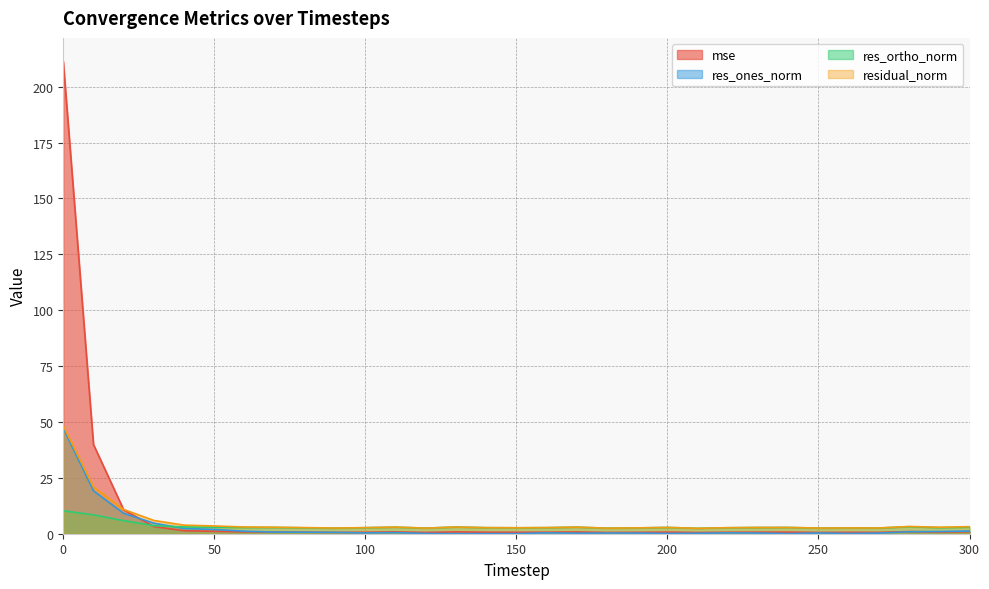

What is the difference between the highest and lowest values at 100?

2.4